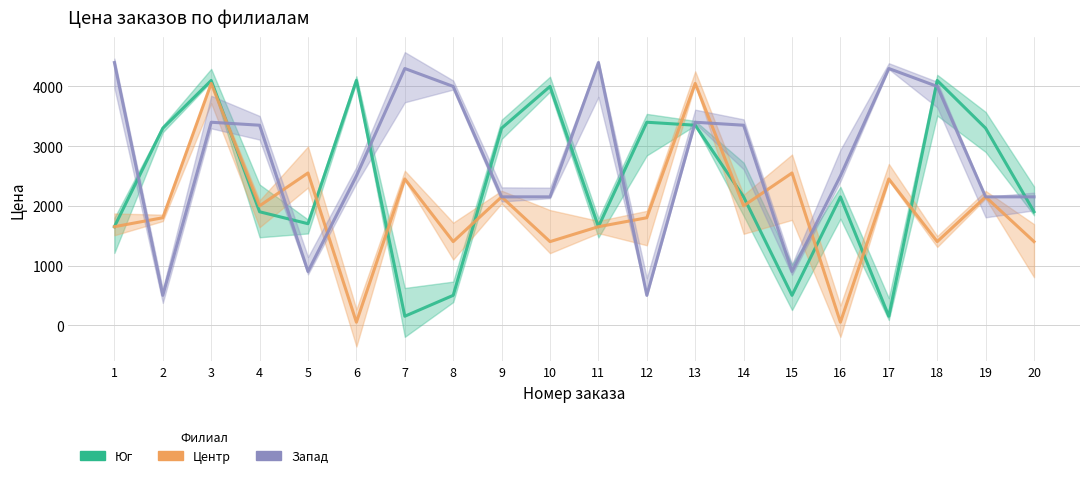

What is the difference between the second highest and minimum values in the Юг series?

3950